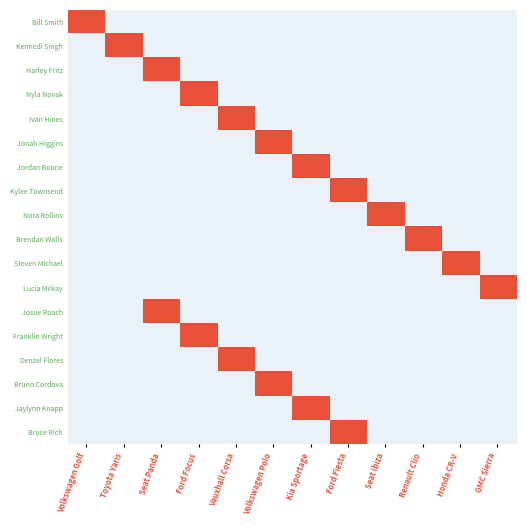

At how many categories does at least one series exceed 0?

12